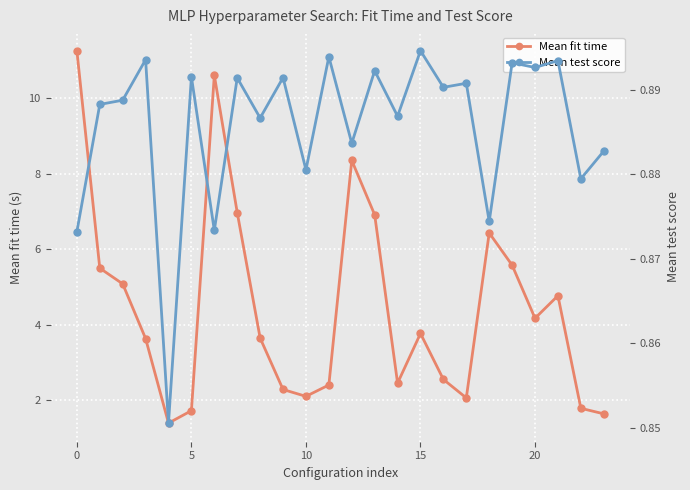

True or false: Mean fit time has more than 0 points higher than both neighbors.

True